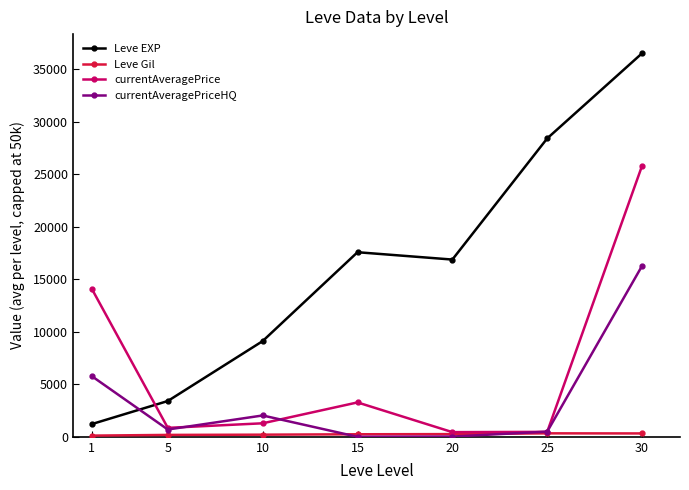

What is the maximum value for currentAveragePrice?

25787.0